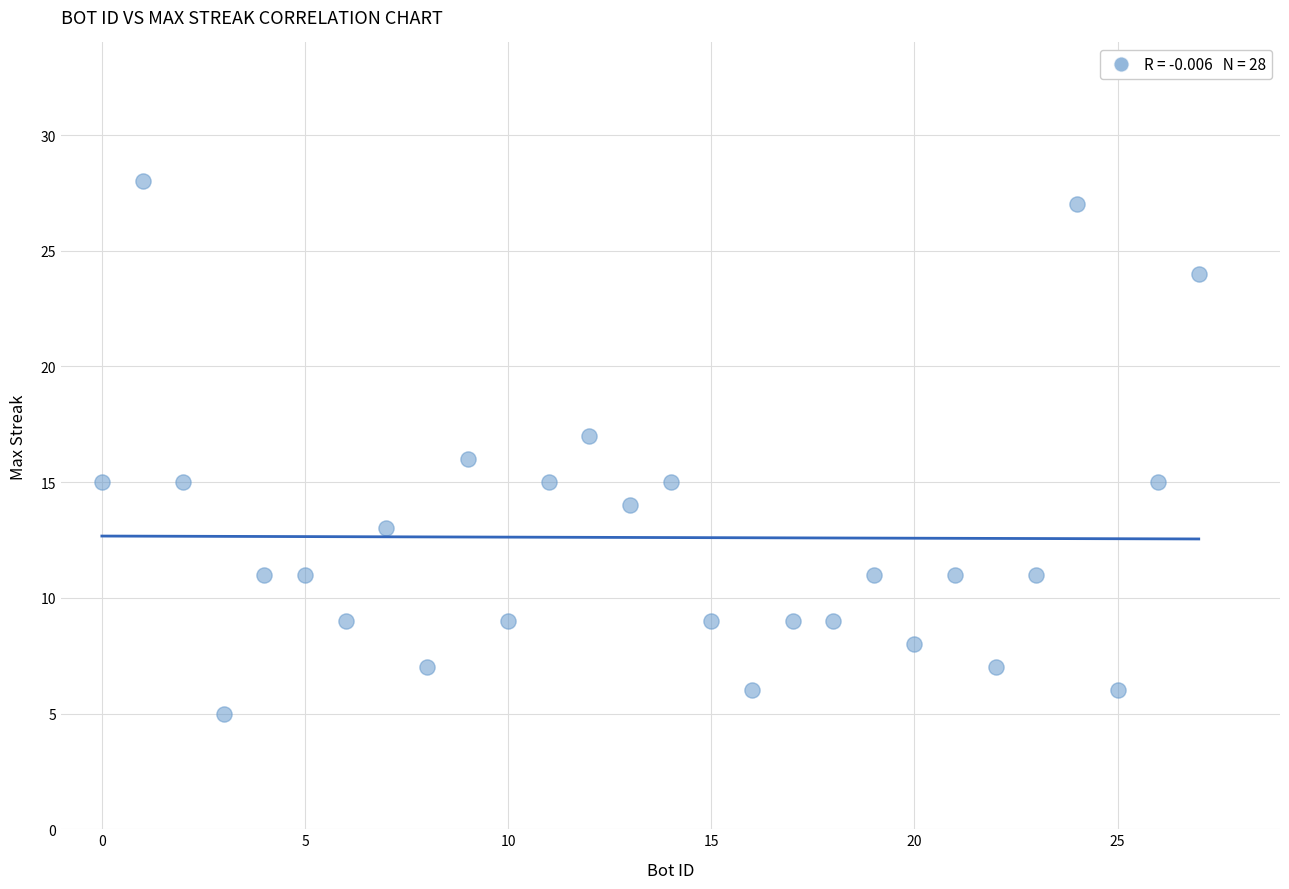

What is the range of X values (max minus min)?

27